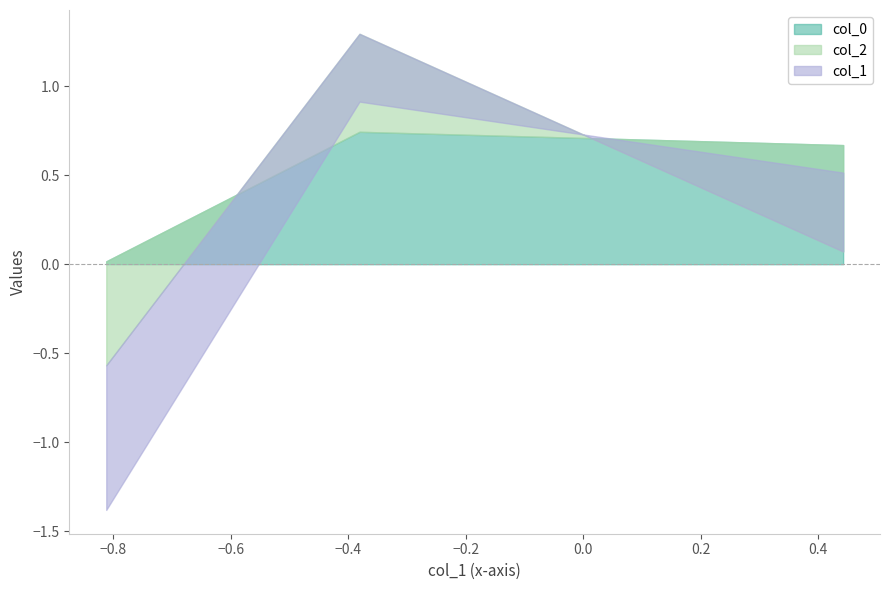

Which series has the largest range (max minus min)?

col_1